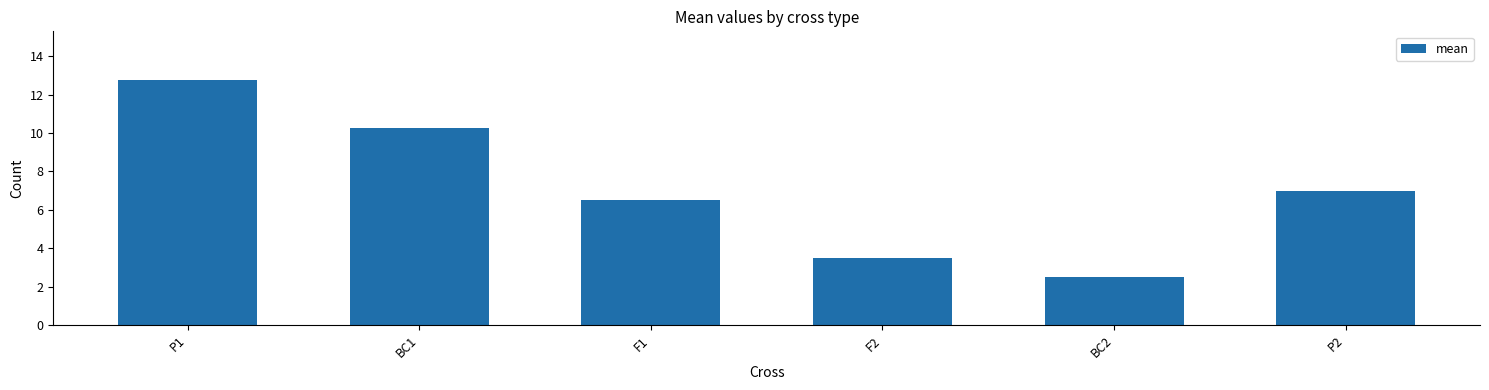

List the labels in order of value, largest first.

P1, BC1, P2, F1, F2, BC2